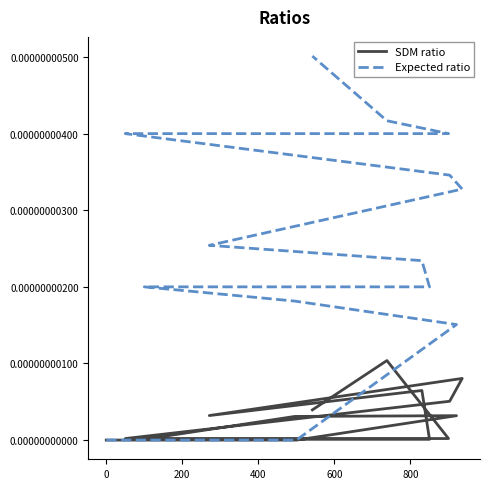

True or false: SDM ratio and Expected ratio cross at least once.

False